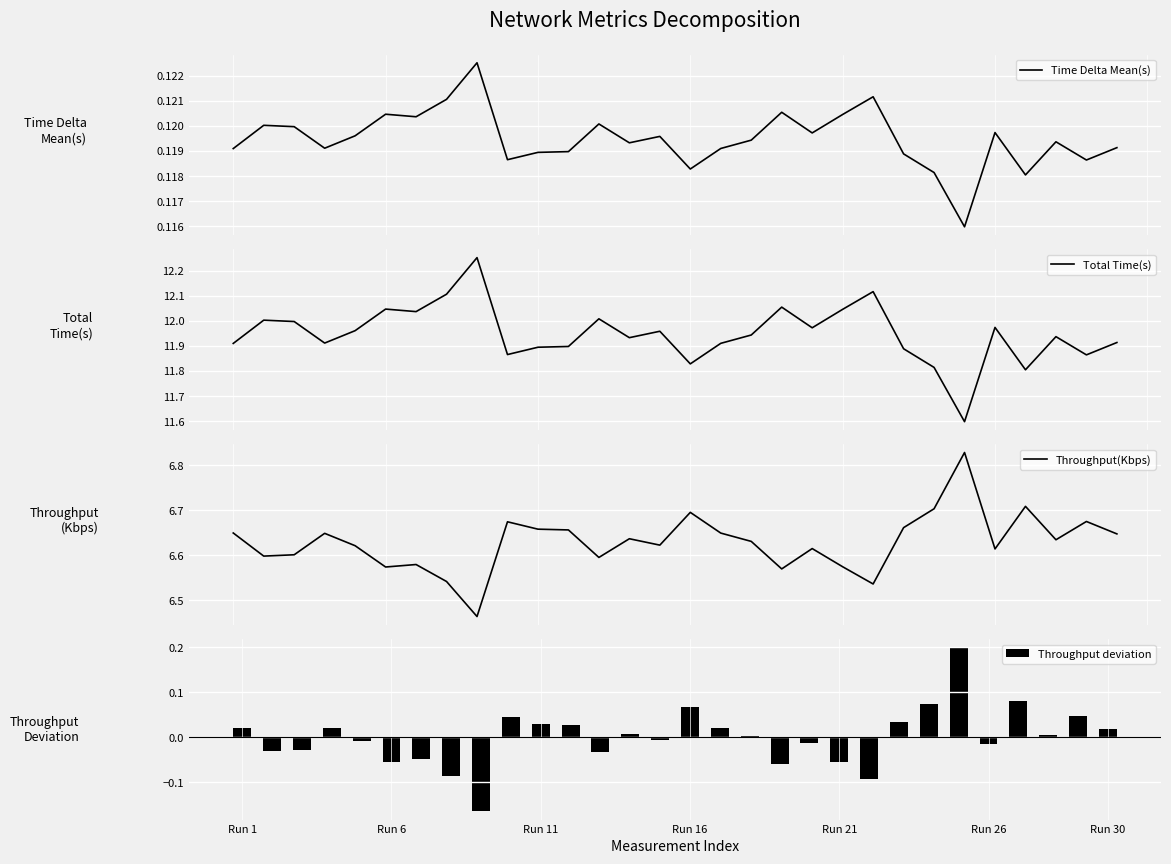

Is it true that Throughput(Kbps) equals 6.8 at 24?

True